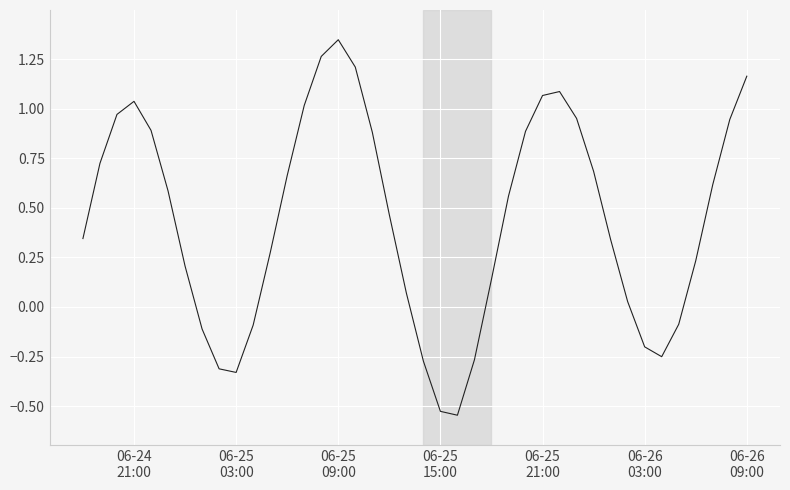

How many negative values are there?

11